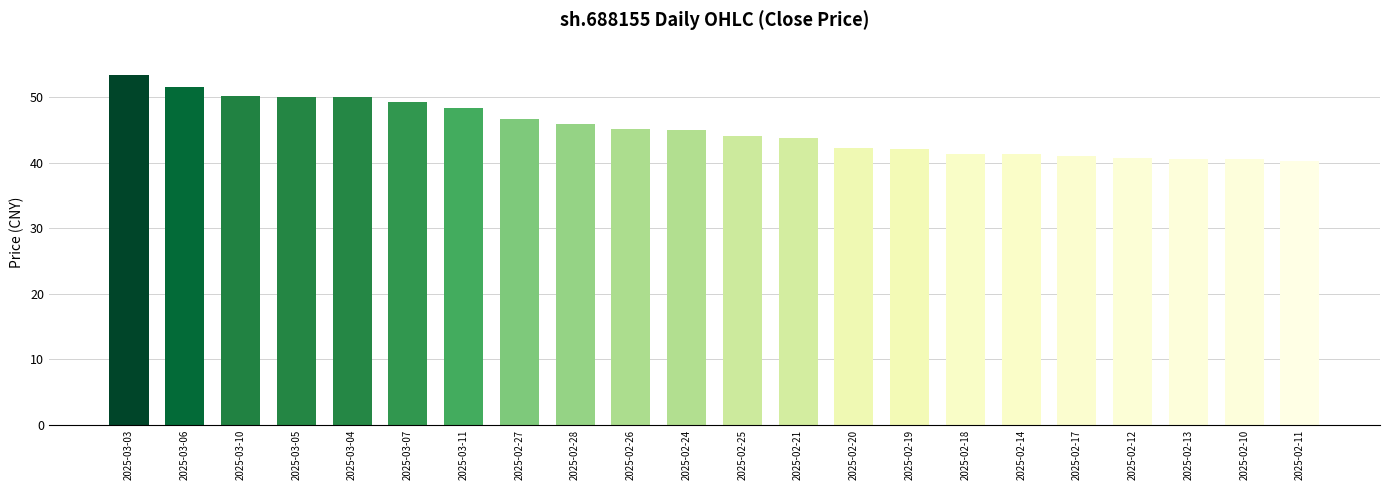

At which label does the data first exceed 44?

2025-03-03